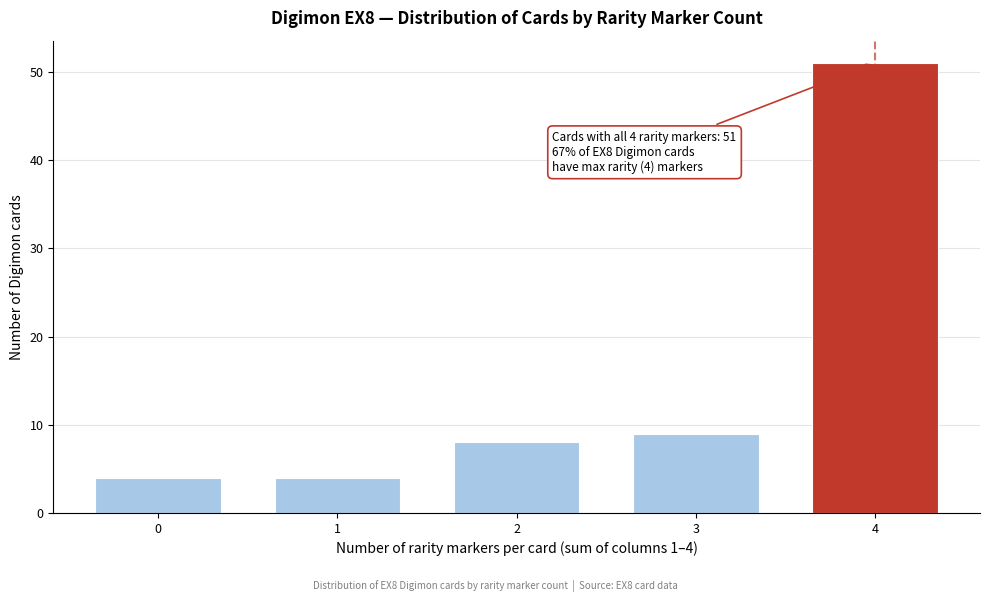

Reading left to right, what are all the values shown in this chart?

4	4	8	9	51